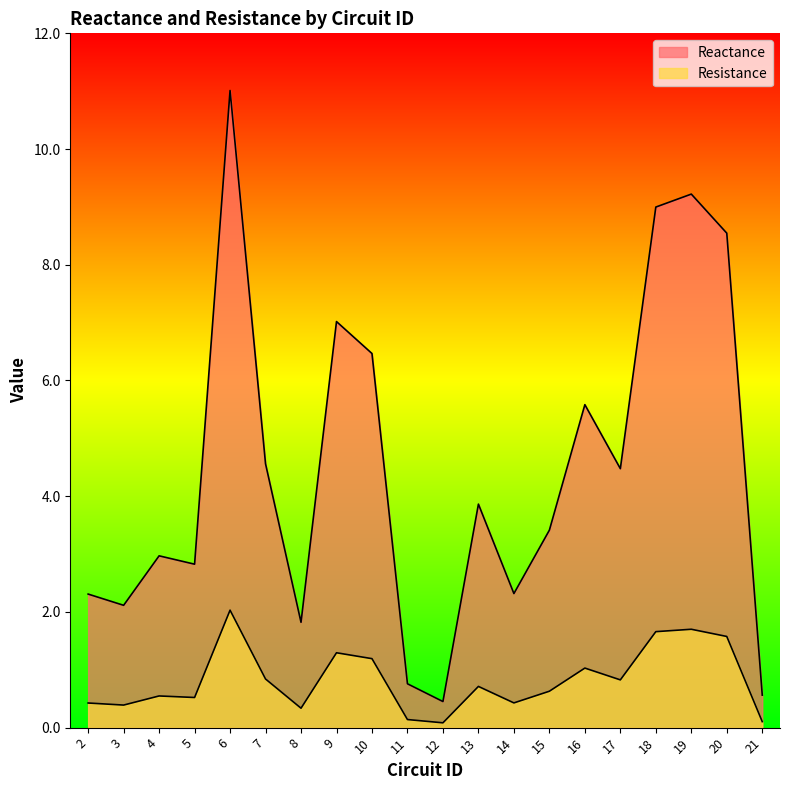

Where is the first local maximum for Reactance?

4